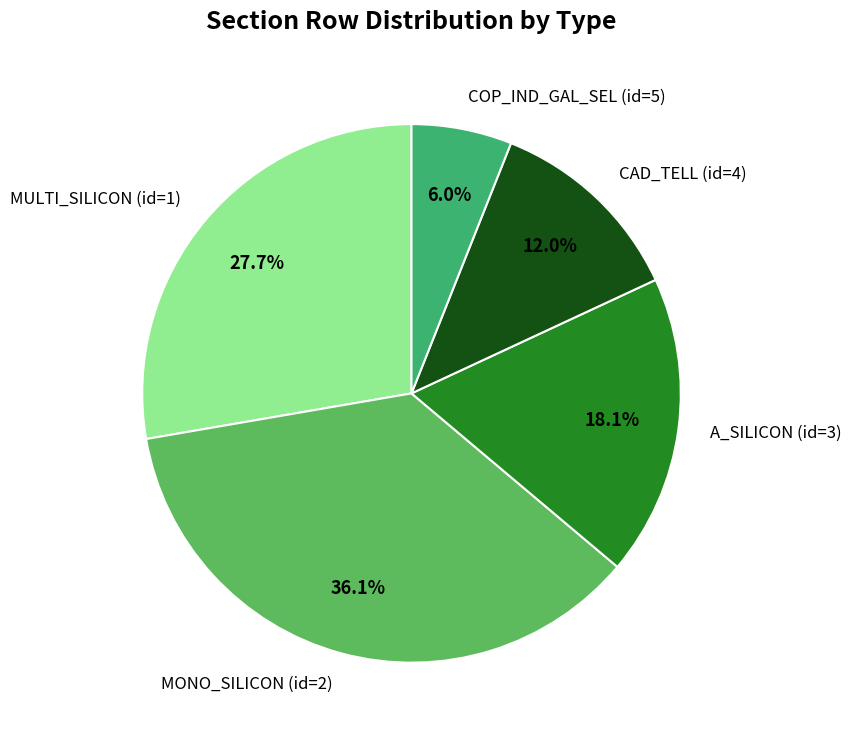

Is it true that COP_IND_GAL_SEL (id=5) is 6% of the pie?

True